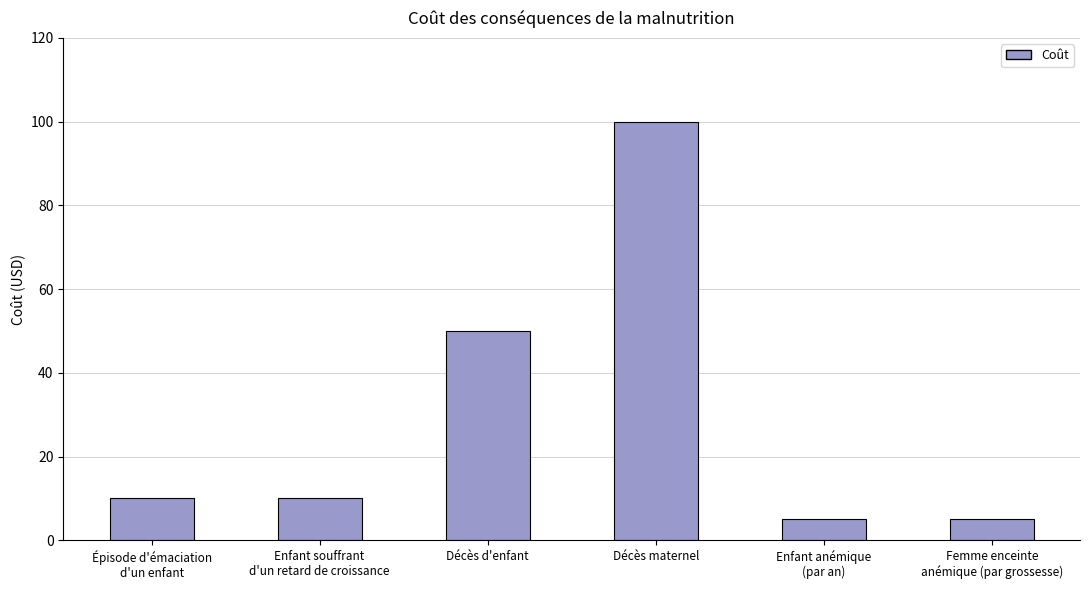

Which category has the highest value across all series?

Décès maternel